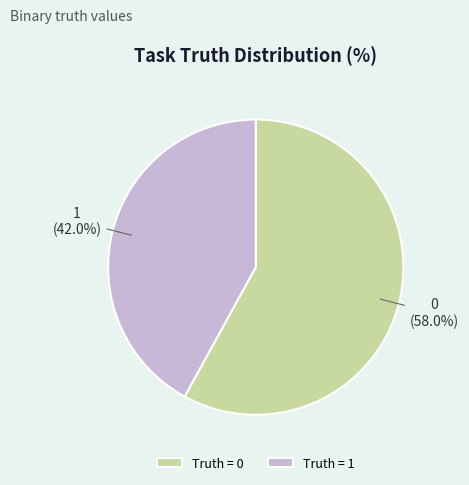

Rank the categories by value from highest to lowest.

0, 1